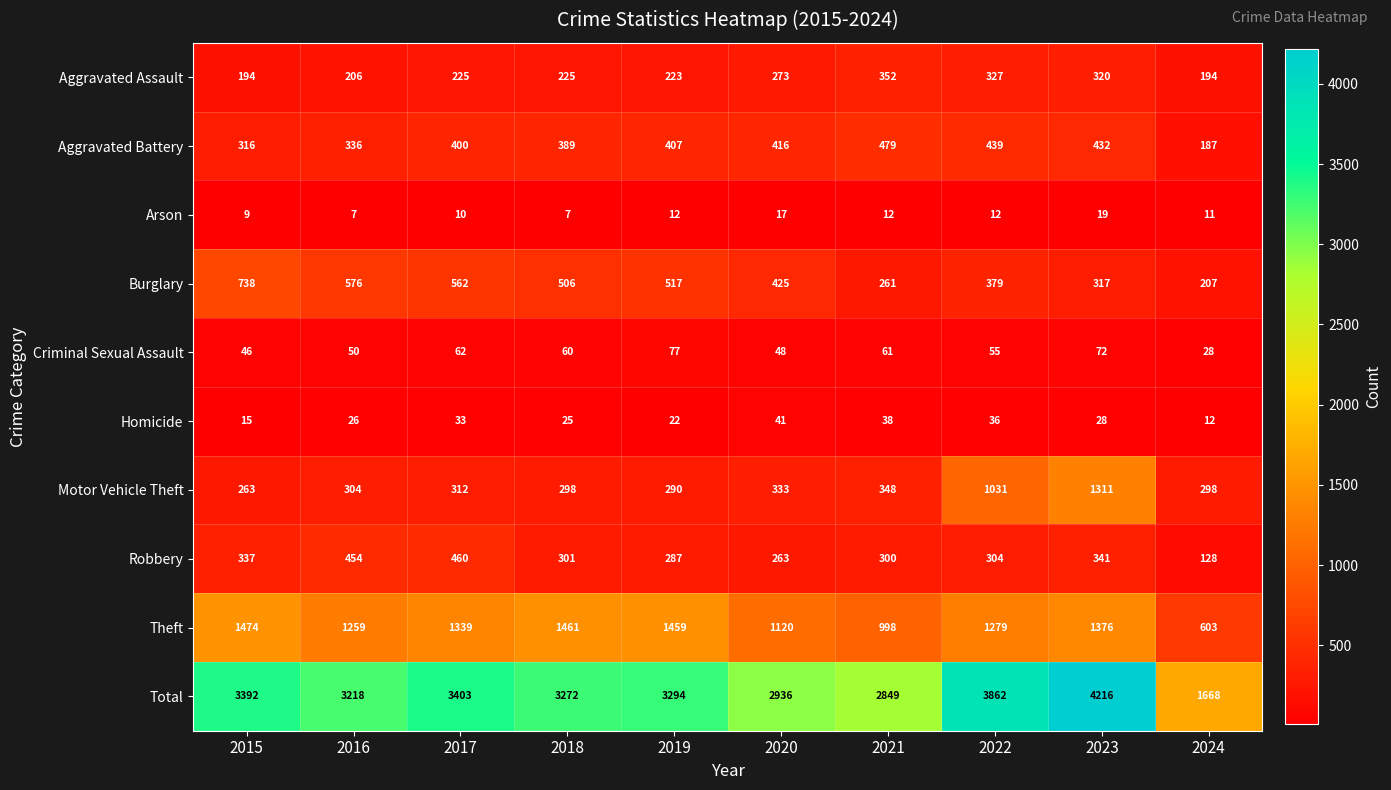

At which category does the chart reach its peak across all series?

2023